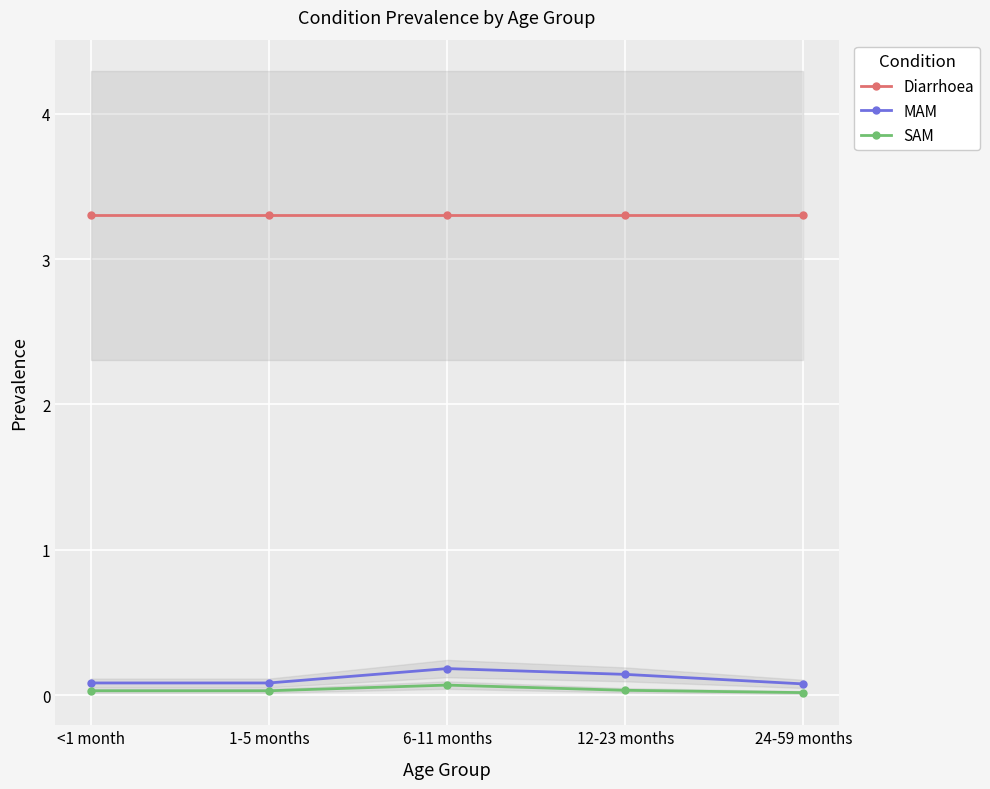

How many lines are shown in the chart?

3